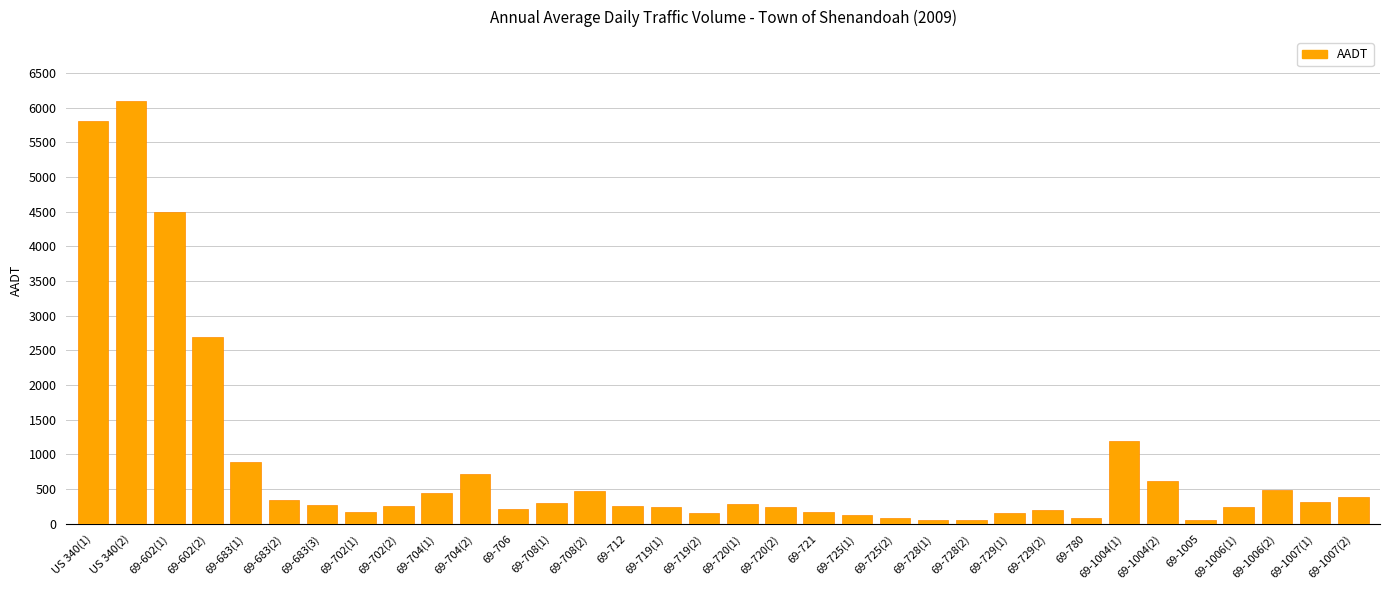

Is it true that the value at 69-683(1) is 890?

True